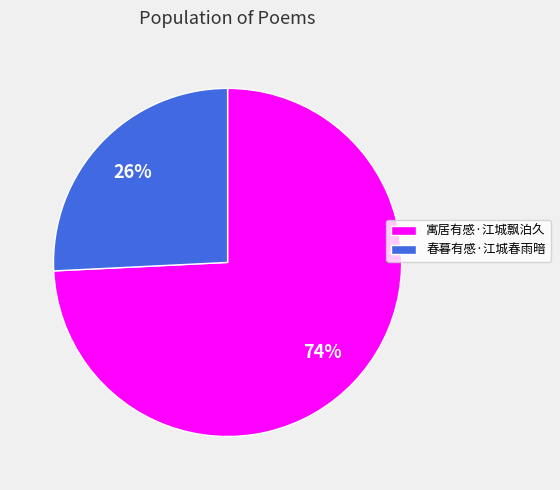

To the nearest percent, what is the average slice percentage?

50%